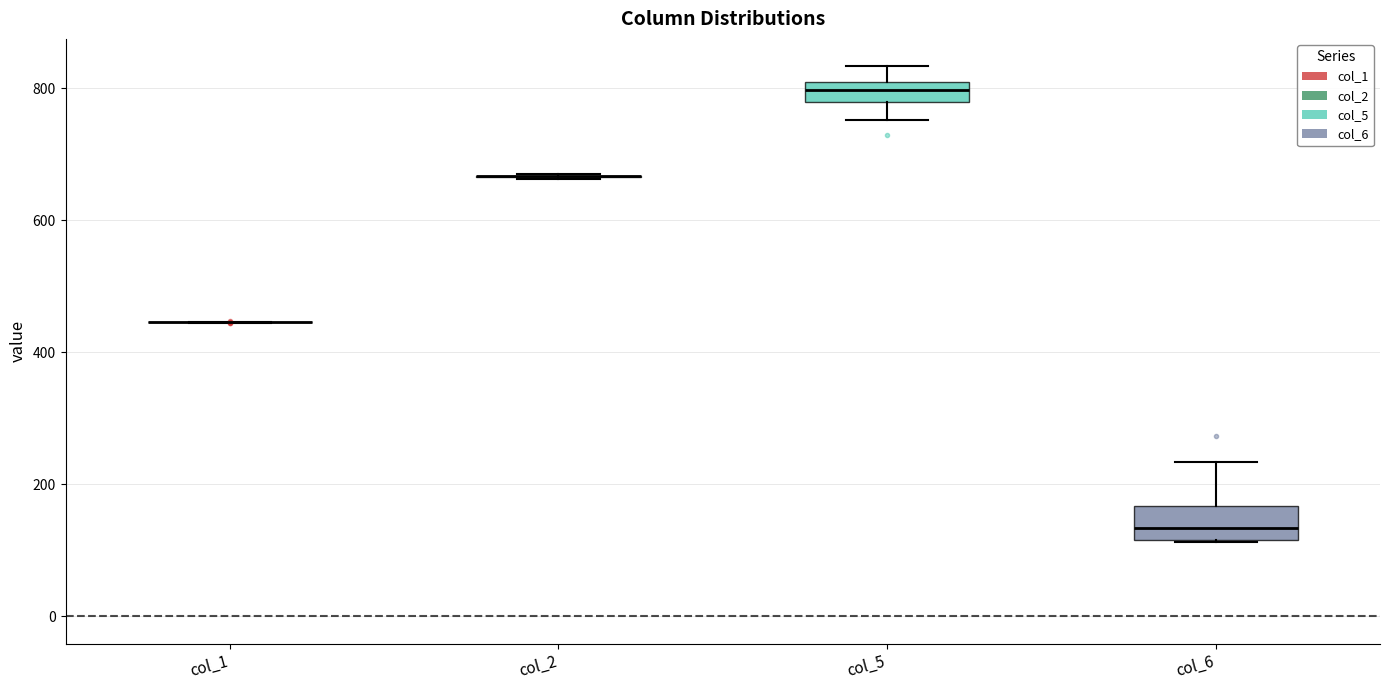

Where does the upper whisker of the box for col_6 end on the y-axis? The values are not printed on the chart, so give them approximately, as read against the axis.

240